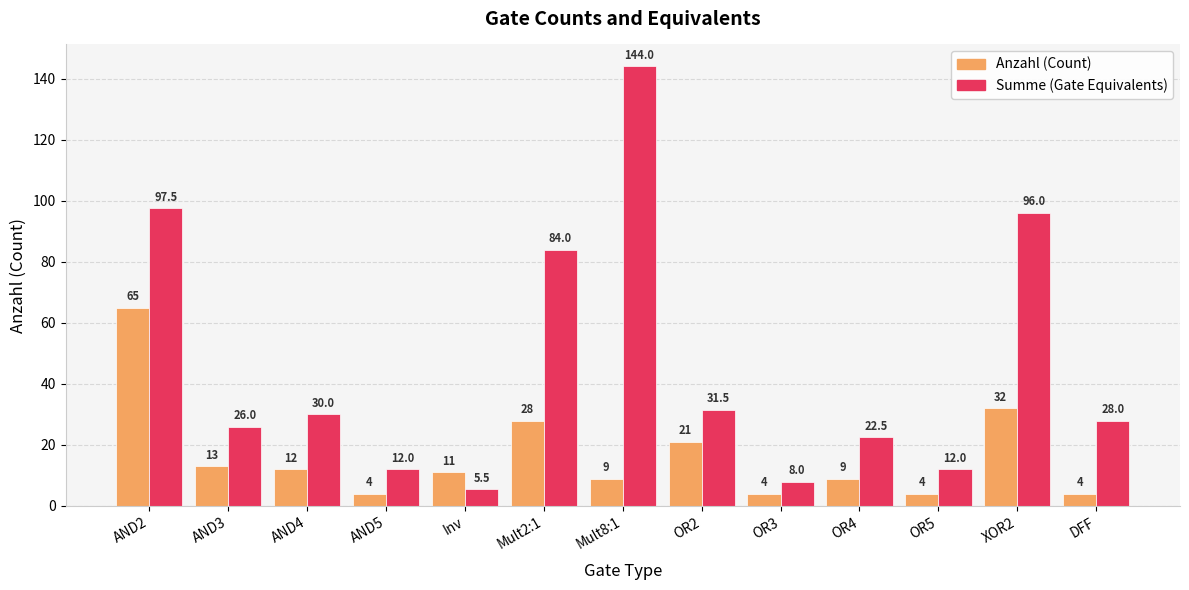

What is the difference between the Summe (Gate Equivalents) values at Mult8:1 and Inv?

138.5